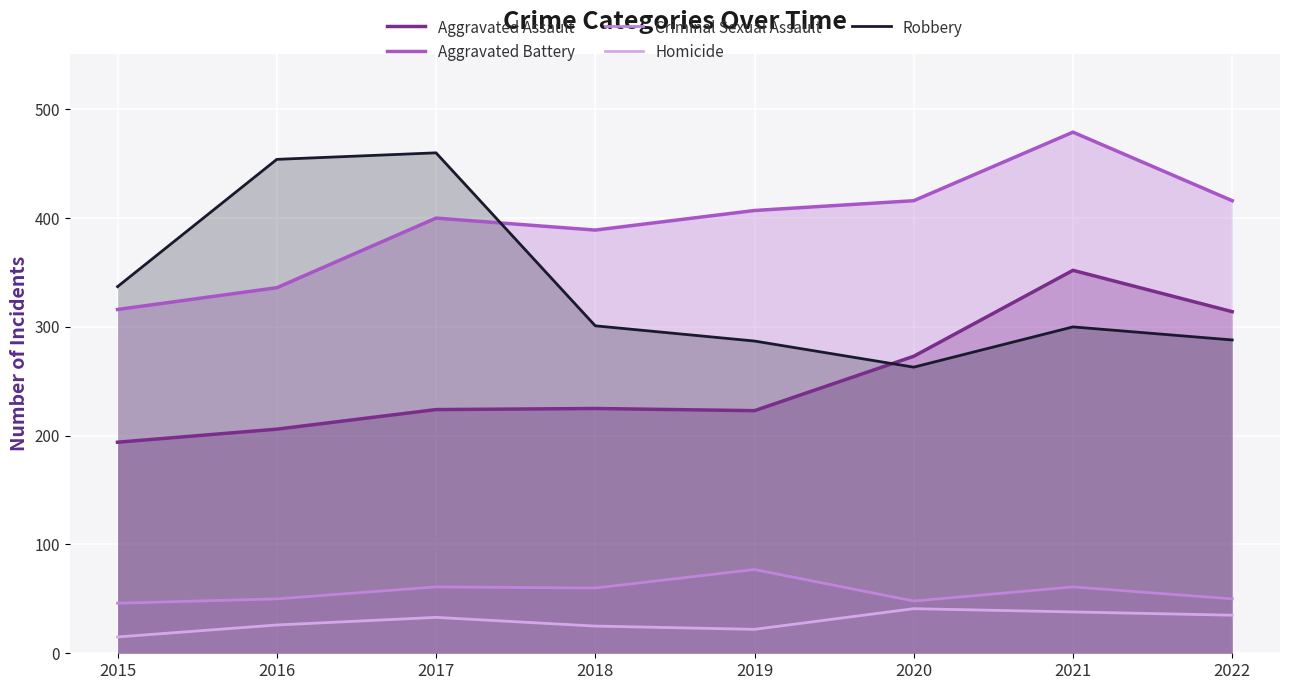

Count the number of categories in the chart.

8